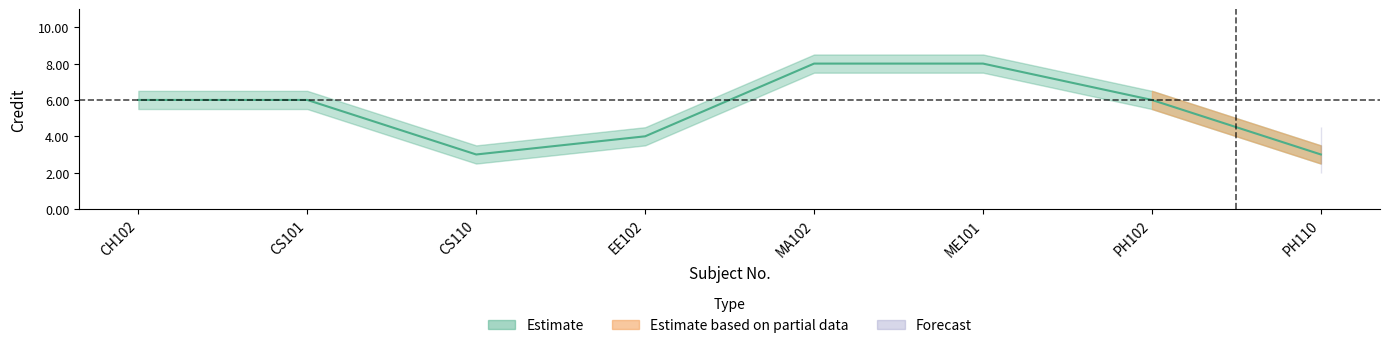

What is the label of the 8th point from the right?

CH102